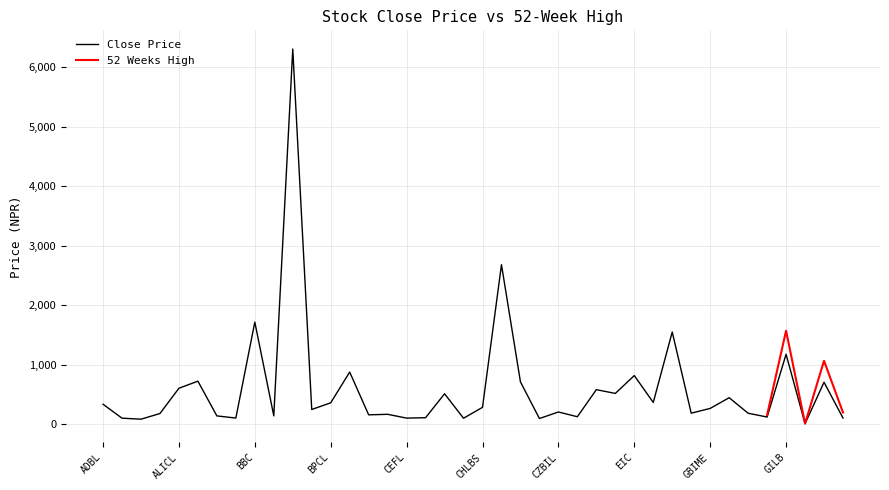

How many points are higher than both their immediate neighbors (excluding endpoints)?

14